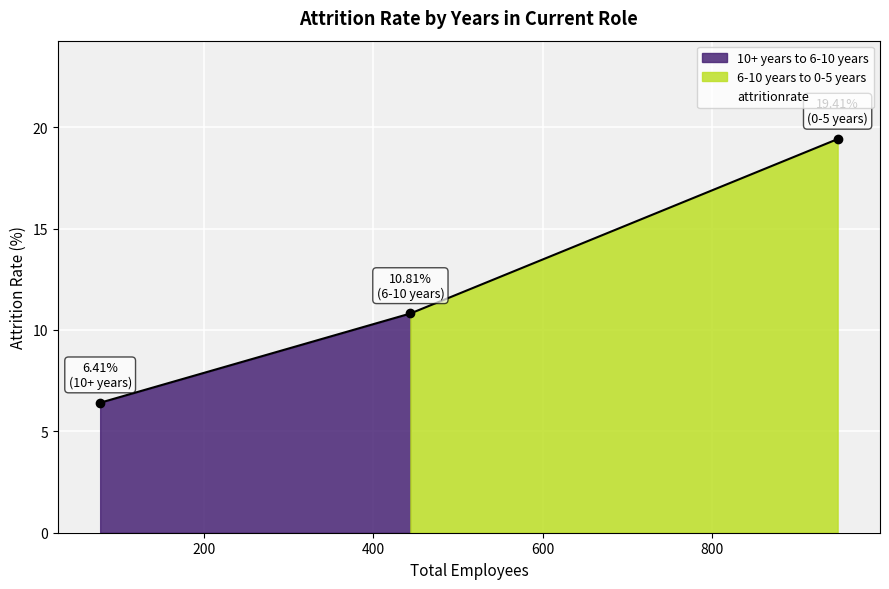

What is the sum of the values at 0-5 years and 6-10 years?

30.2